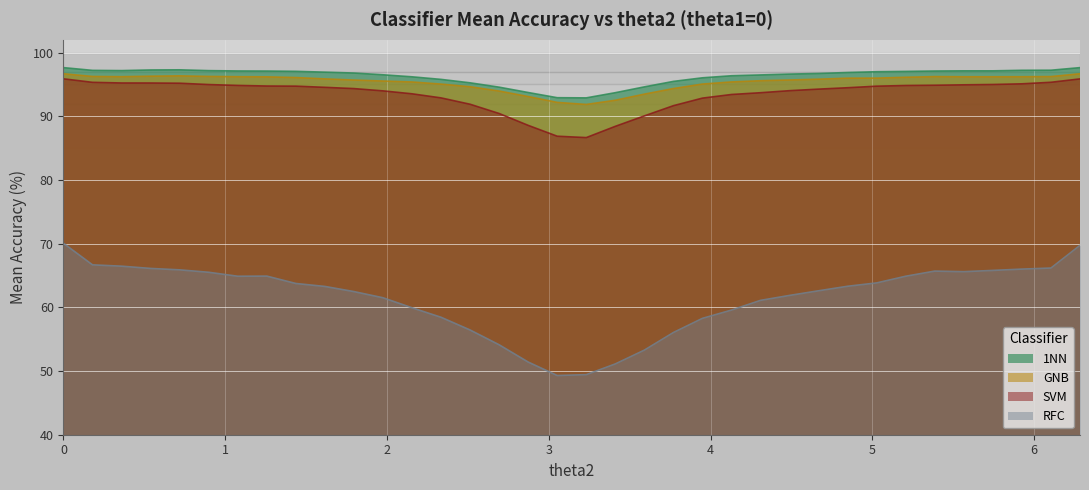

What is the minimum value for 1NN?

92.9